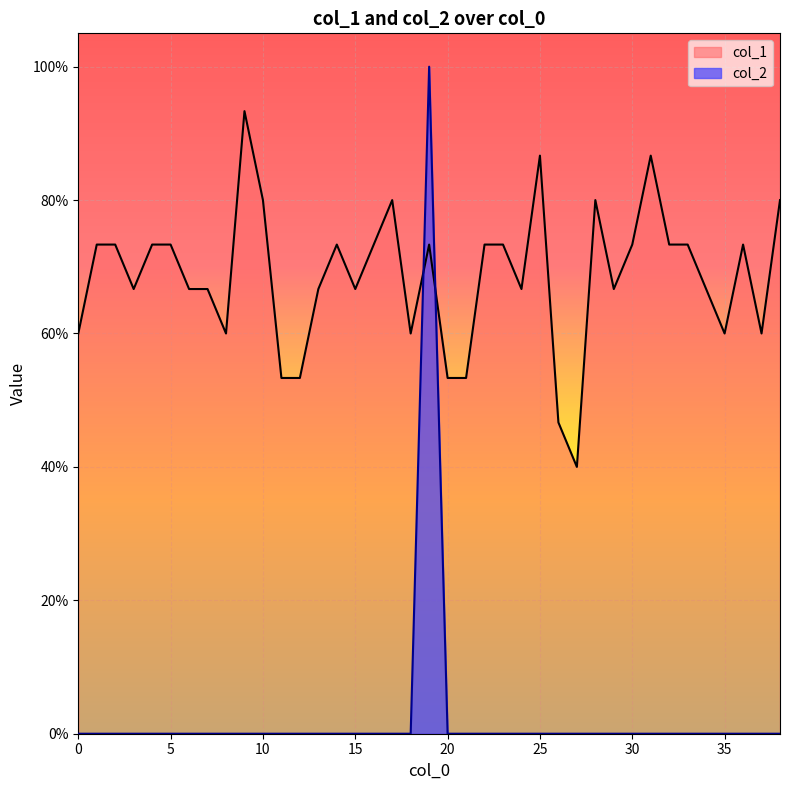

The col_2 series shows -0.5 at 15. True or false?

False